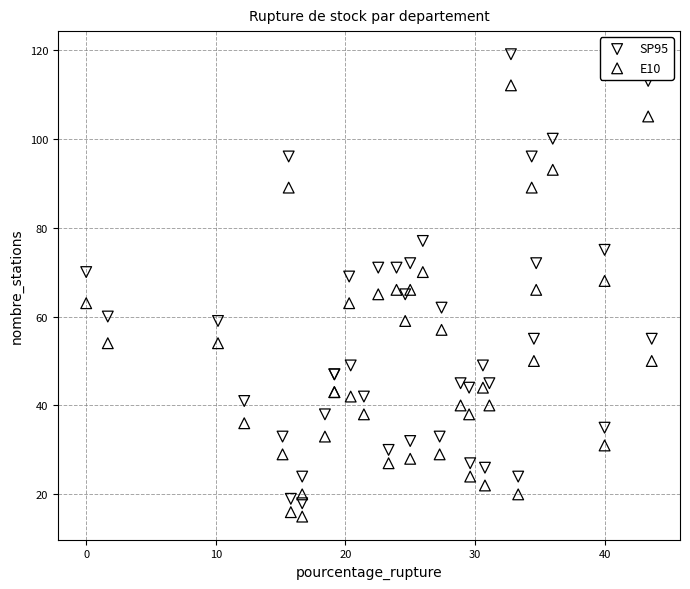

Which series contains the highest Y value?

SP95